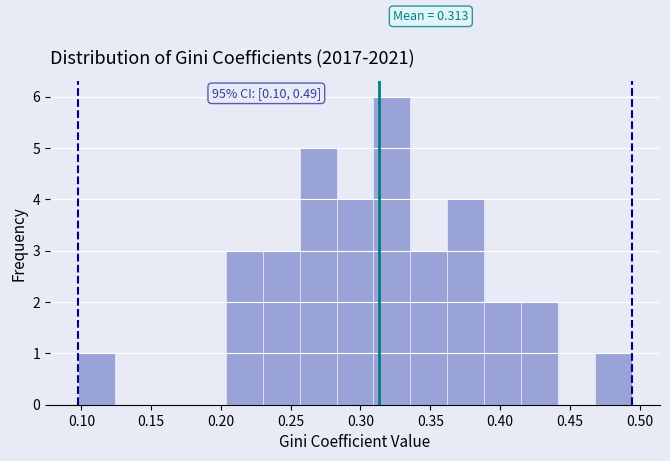

Which range on the x-axis has the tallest bar?

0.310 to 0.335